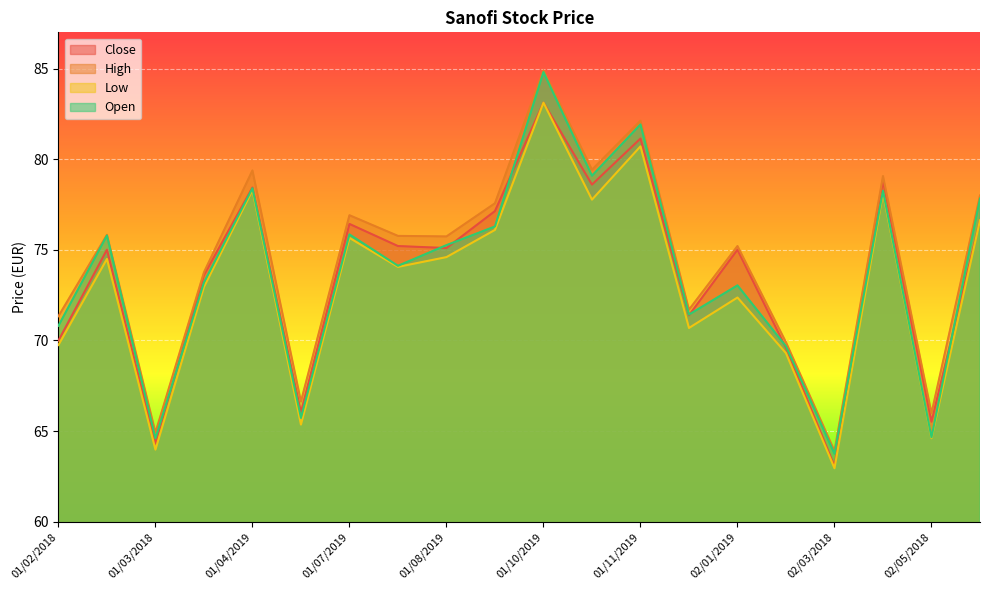

Reading left to right, list all the values displayed in this chart.

Close: 70.0	75.0	64.3	73.6	78.4	66.0	76.4	75.2	75.1	77.1	83.1	78.6	81.1	71.4	75.0	69.6	63.1	78.8	65.5	76.6
High: 71.3	75.8	64.9	73.8	79.4	66.6	76.9	75.8	75.7	77.6	84.9	79.4	82.1	71.7	75.2	69.9	63.9	79.1	66.0	78.0
Low: 69.8	74.5	64.0	73.0	78.3	65.4	75.7	74.1	74.6	76.1	83.1	77.8	80.7	70.7	72.4	69.3	63.0	78.1	64.6	76.6
Open: 70.8	75.8	64.6	73.2	78.4	65.7	75.8	74.1	75.3	76.3	84.8	79.1	81.9	71.4	73.0	69.7	63.8	78.3	64.7	77.8